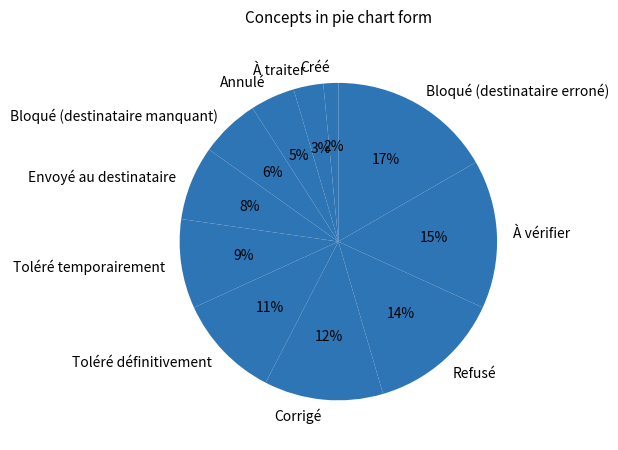

Rank the categories by value from lowest to highest.

Créé, À traiter, Annulé, Bloqué (destinataire manquant), Envoyé au destinataire, Toléré temporairement, Toléré définitivement, Corrigé, Refusé, À vérifier, Bloqué (destinataire erroné)